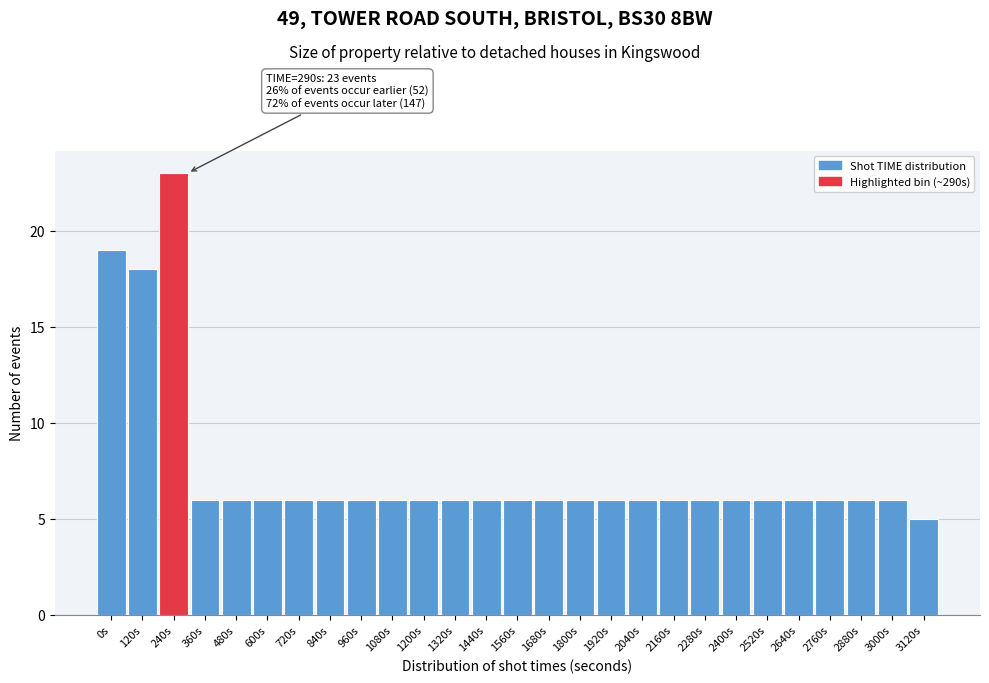

Reading left to right, transcribe all the data shown in this chart.

0s=19	120s=18	240s=23	360s=6	480s=6	600s=6	720s=6	840s=6	960s=6	1080s=6	1200s=6	1320s=6	1440s=6	1560s=6	1680s=6	1800s=6	1920s=6	2040s=6	2160s=6	2280s=6	2400s=6	2520s=6	2640s=6	2760s=6	2880s=6	3000s=6	3120s=5